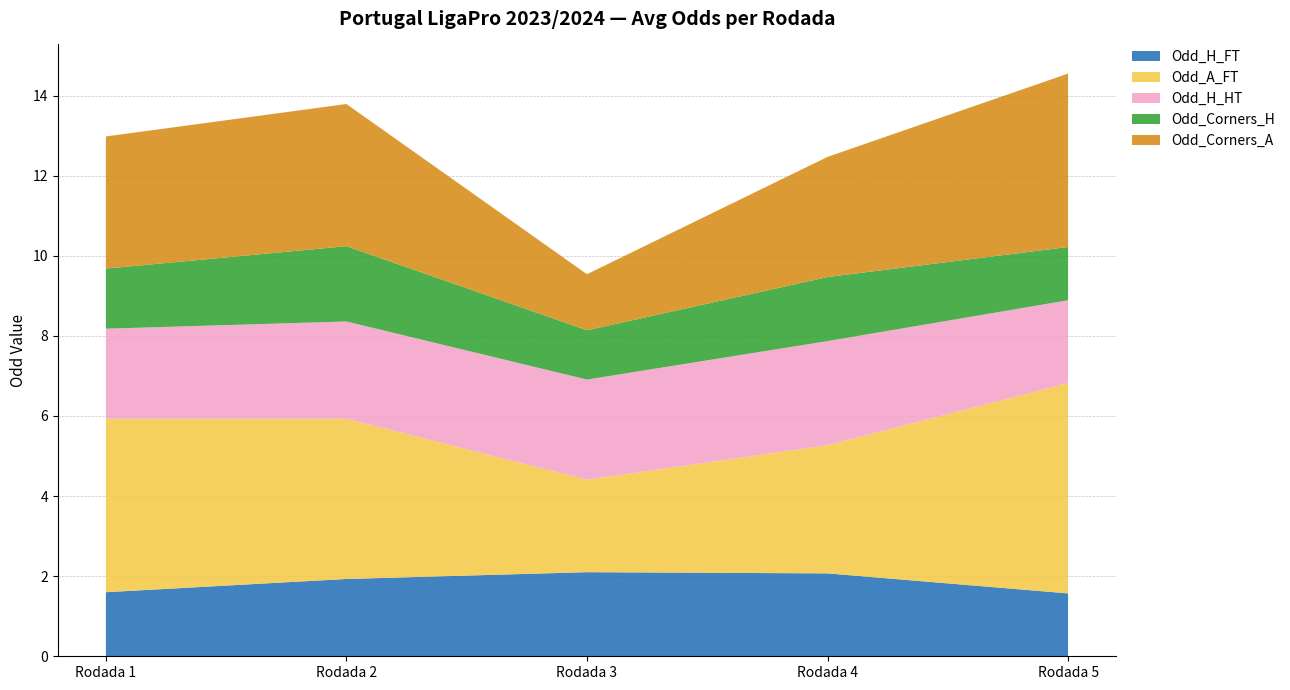

Reading right to left, extract all data points from this chart.

Odd_H_FT: Rodada 5=1.6	Rodada 4=2.1	Rodada 3=2.1	Rodada 2=1.9	Rodada 1=1.6
Odd_A_FT: Rodada 5=5.2	Rodada 4=3.2	Rodada 3=2.3	Rodada 2=4.0	Rodada 1=4.3
Odd_H_HT: Rodada 5=2.1	Rodada 4=2.6	Rodada 3=2.5	Rodada 2=2.4	Rodada 1=2.2
Odd_Corners_H: Rodada 5=1.3	Rodada 4=1.6	Rodada 3=1.2	Rodada 2=1.9	Rodada 1=1.5
Odd_Corners_A: Rodada 5=4.3	Rodada 4=3.0	Rodada 3=1.4	Rodada 2=3.5	Rodada 1=3.3